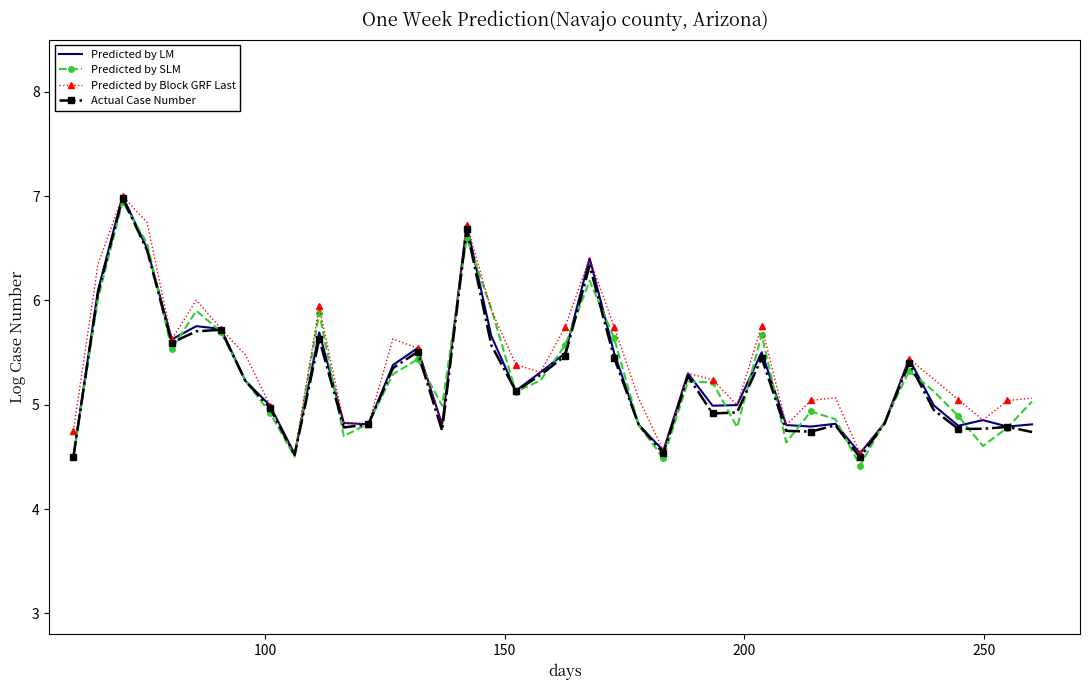

What is the minimum value for Predicted by Block GRF Last?

4.5